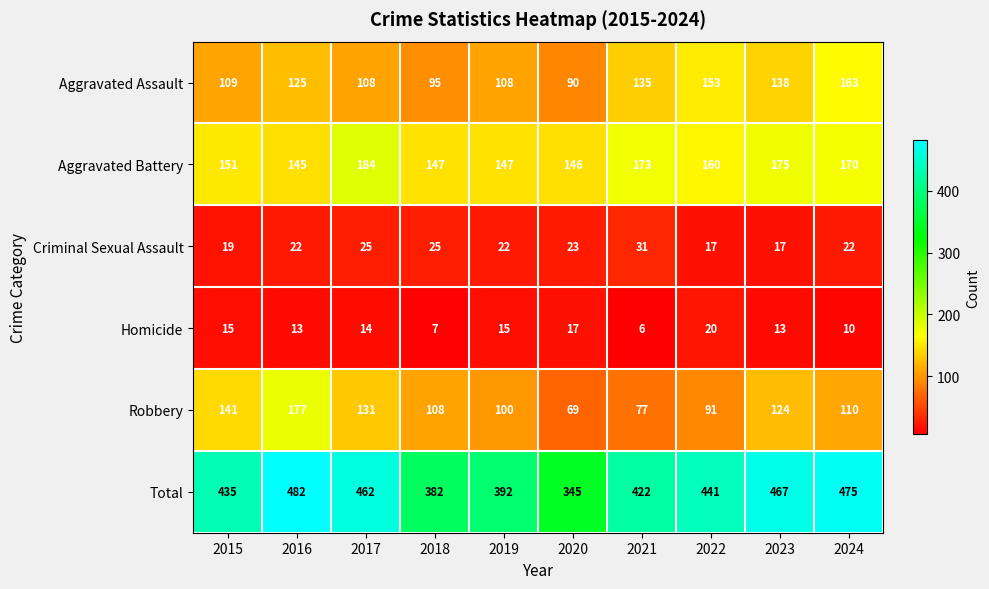

Count the number of categories in the chart.

10